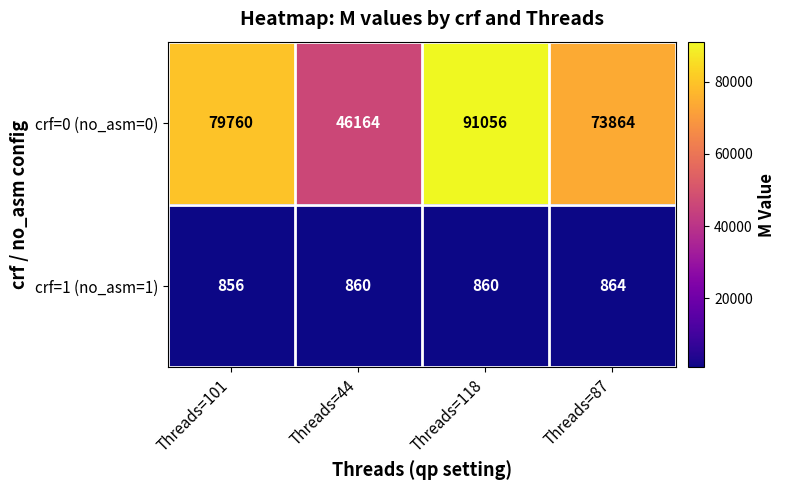

How many data points does each series have?

4